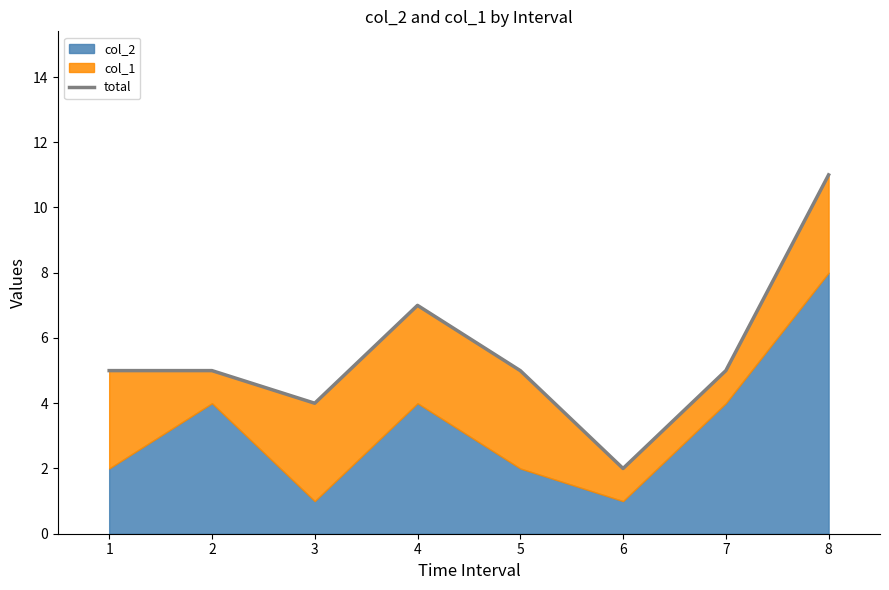

What is the change in value from 6 to 7?

+3